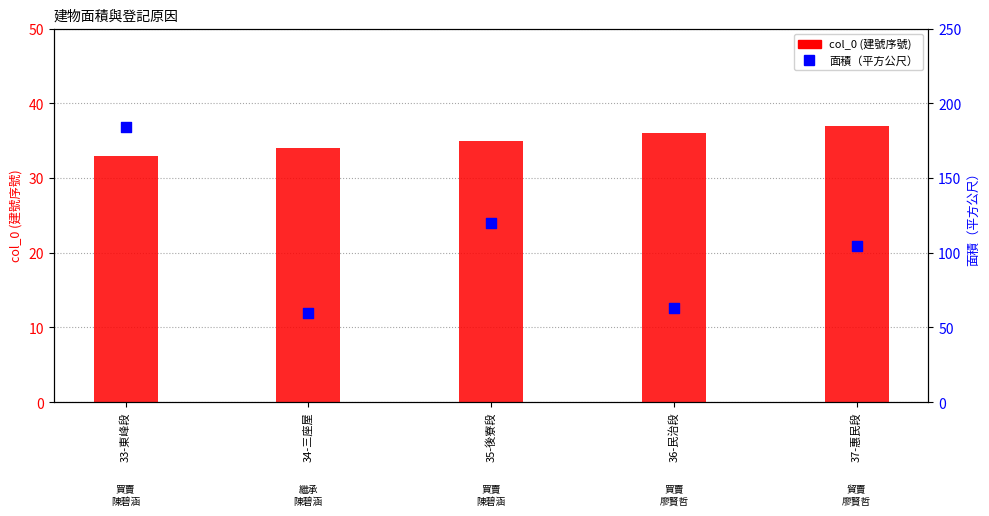

Is the value of col_0 (建號序號) at 37-惠民段 greater than the value of 面積（平方公尺） at 35-後寮段?

No